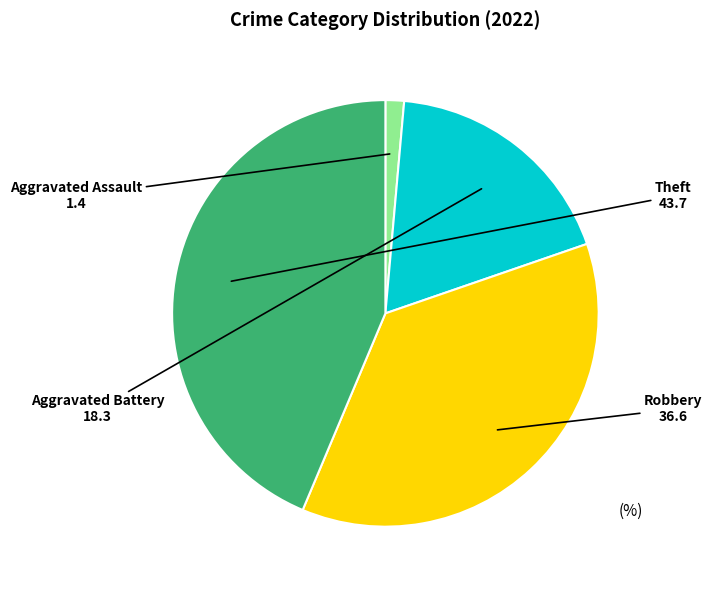

Is the sum of Robbery and Theft greater than half?

Yes